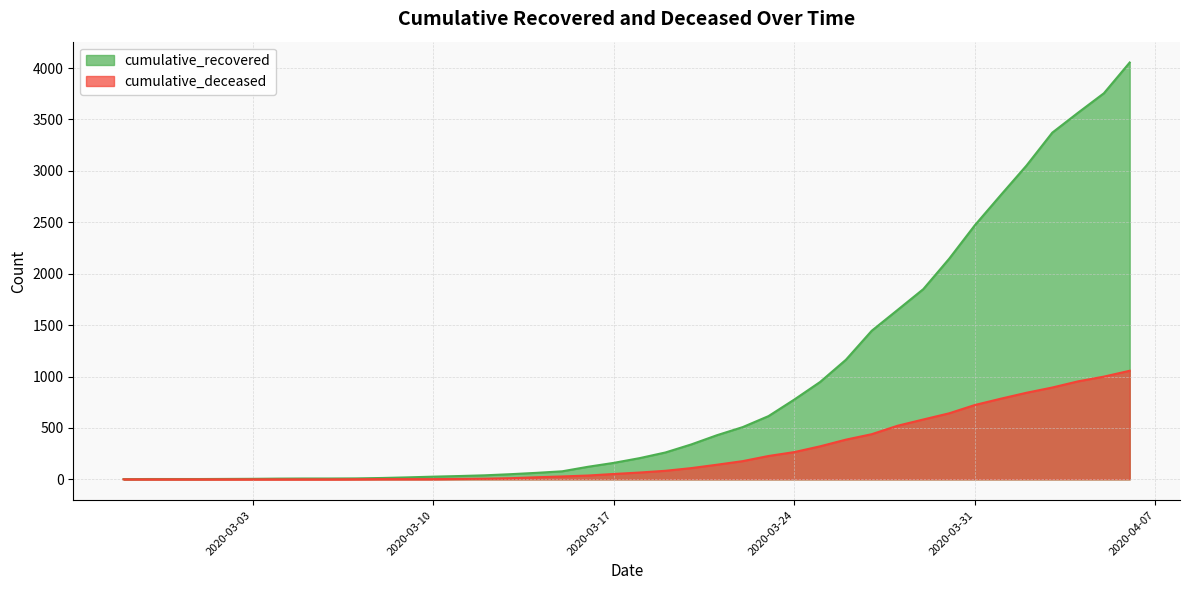

True or false: cumulative_deceased and cumulative_recovered cross at least once.

False